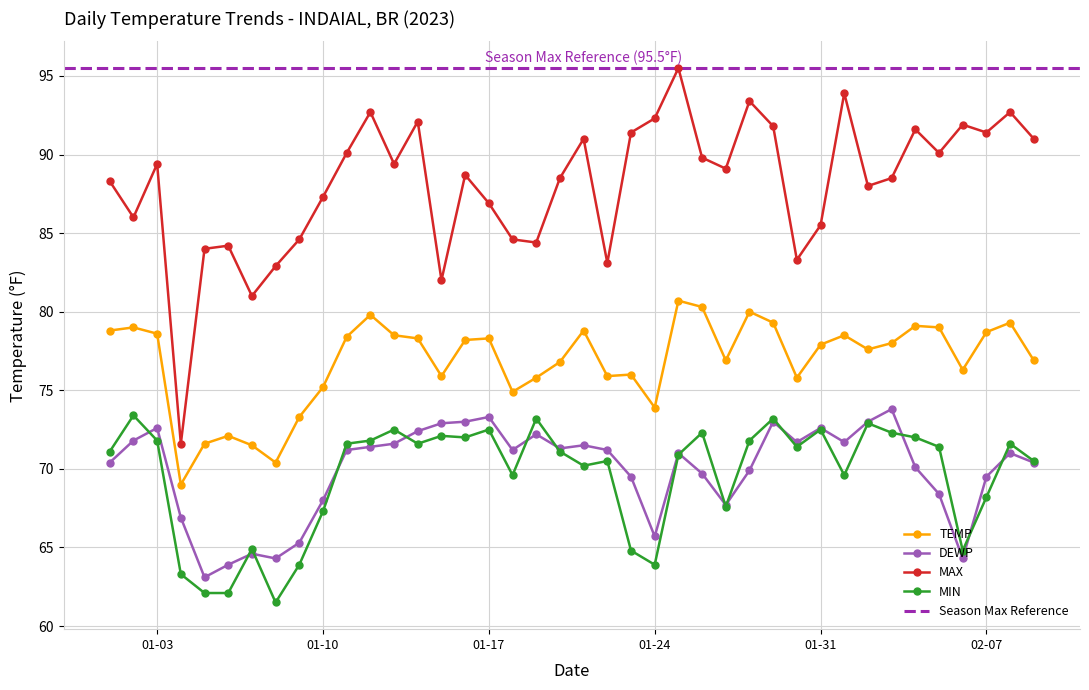

What is the minimum value for MAX?

71.6